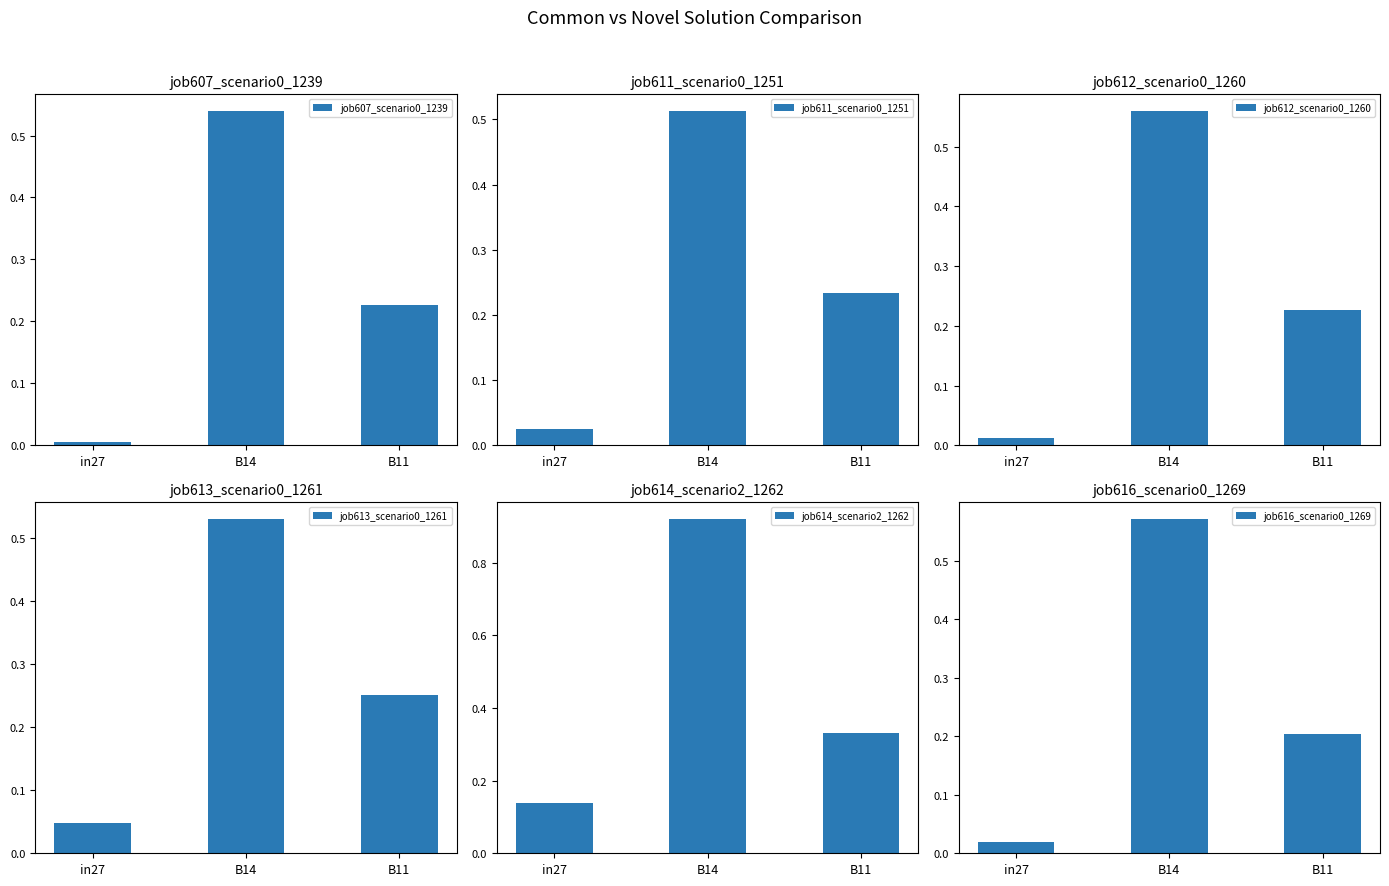

True or false: job611_scenario0_1251 has a value of 0.8 at B14.

False